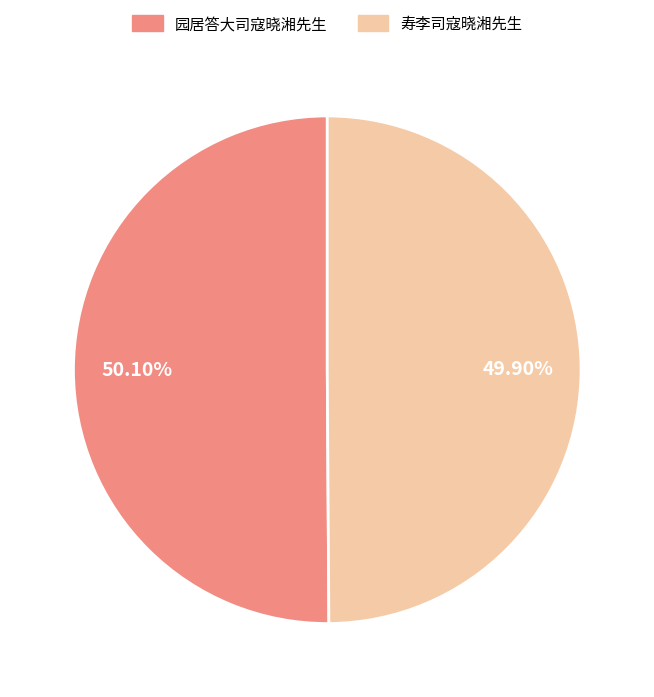

Is there any slice that represents more than half of the pie?

Yes